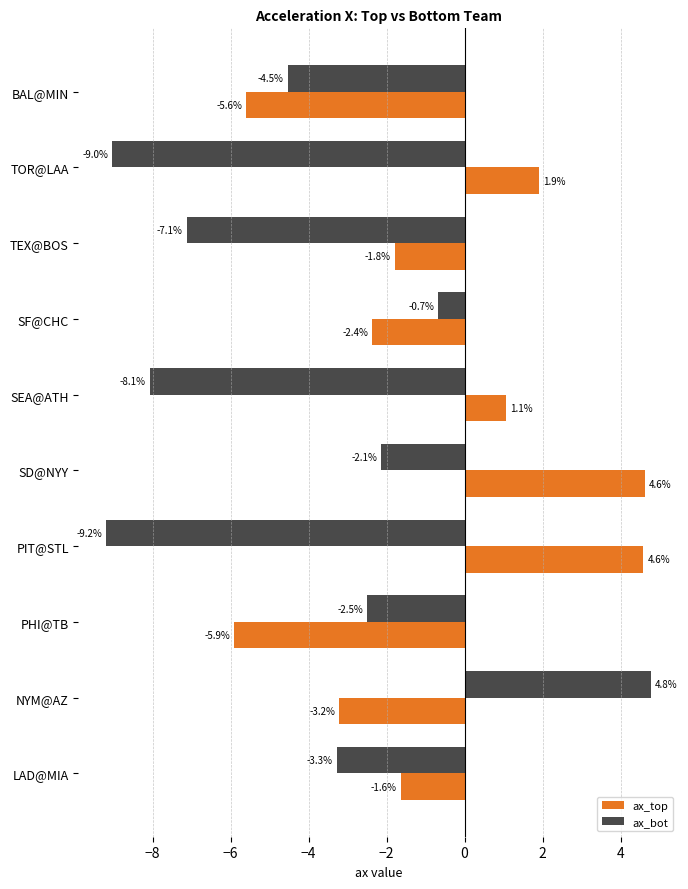

List the labels in order of ax_bot value, smallest first.

PIT@STL, TOR@LAA, SEA@ATH, TEX@BOS, BAL@MIN, LAD@MIA, PHI@TB, SD@NYY, SF@CHC, NYM@AZ